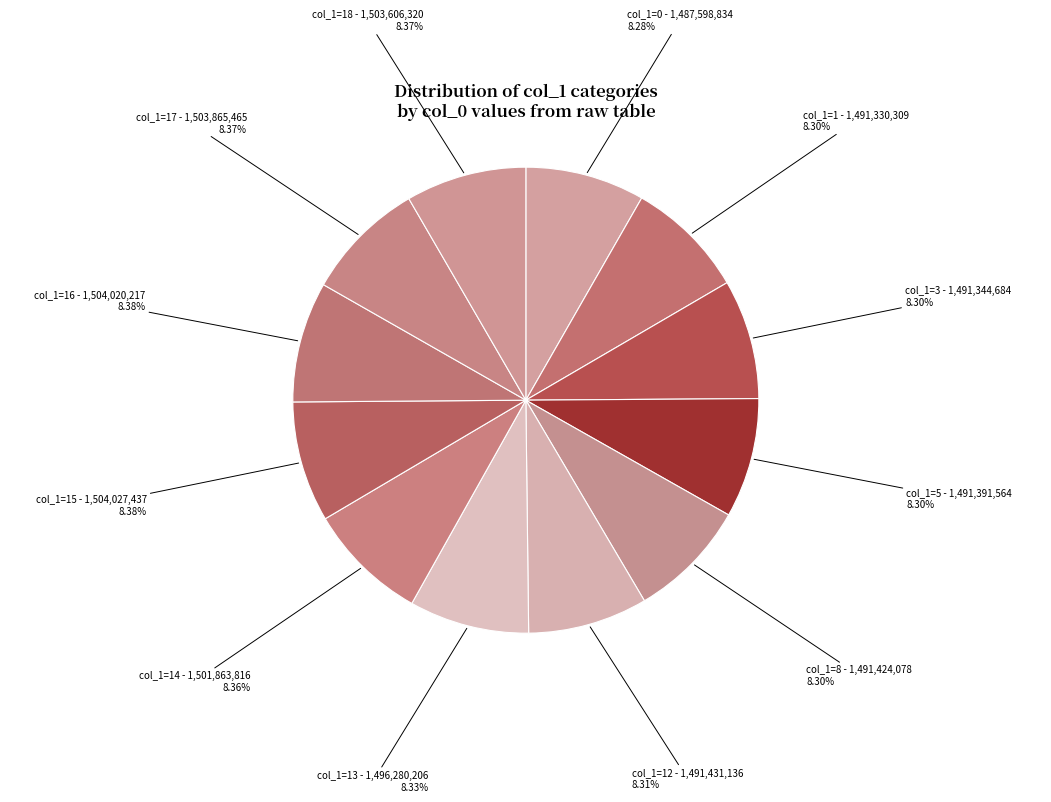

How many segments does this pie chart have?

12